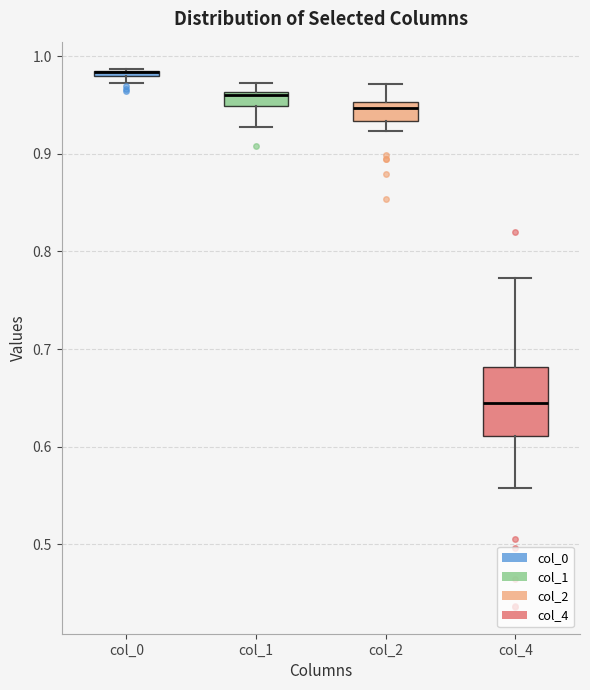

Where does the upper whisker of the box for col_2 end on the y-axis? The values are not printed on the chart, so give them approximately, as read against the axis.

0.97